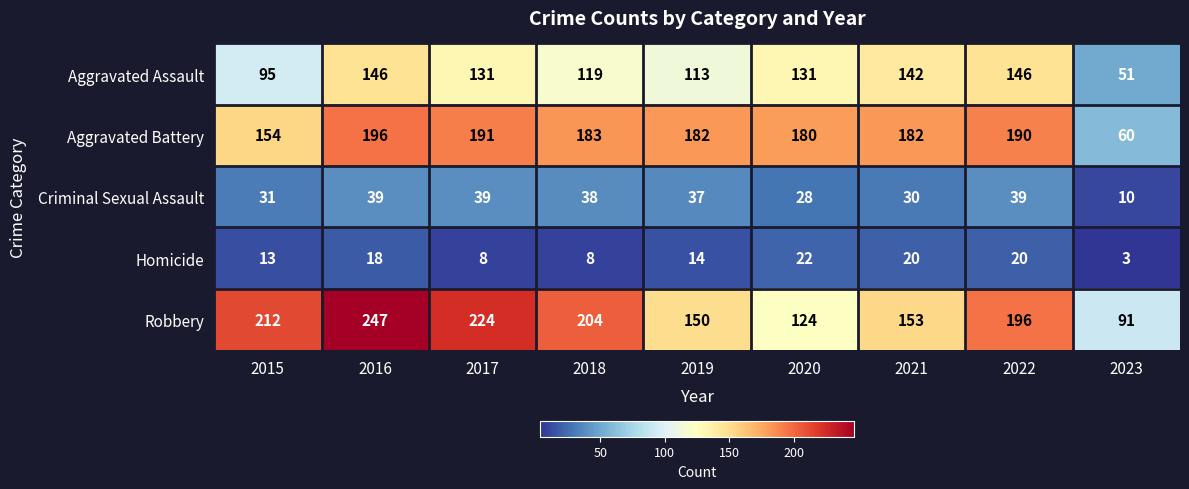

Is it true that Aggravated Battery equals 303 at 2020?

False